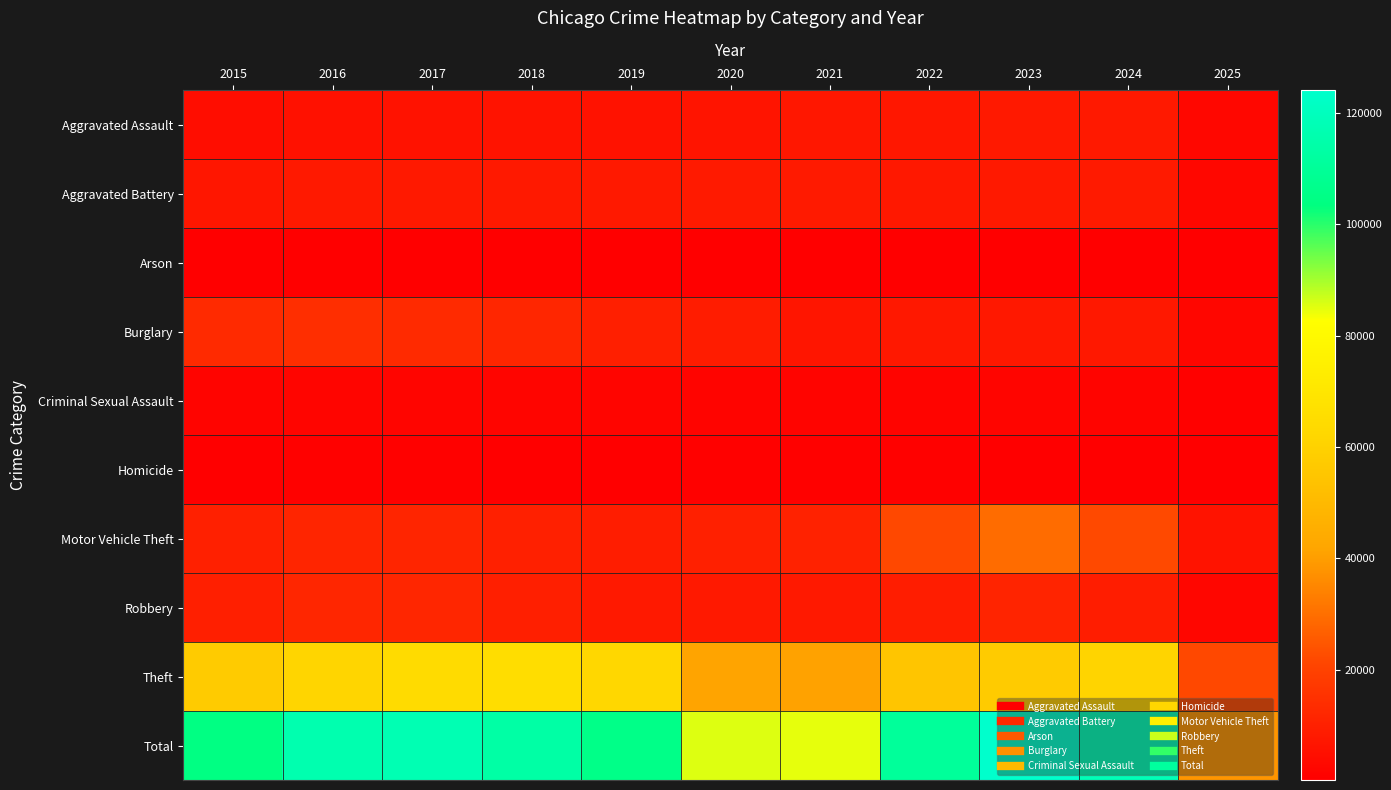

Reading left to right, list all the values displayed in this chart.

Aggravated Assault: 2015=4480	2016=5713	2017=5793	2018=6002	2019=5841	2020=6265	2021=7242	2022=7281	2023=7712	2024=7901	2025=2495
Aggravated Battery: 2015=7018	2016=8085	2017=7845	2018=7734	2019=7858	2020=8320	2021=8346	2022=7494	2023=8079	2024=8184	2025=2513
Arson: 2015=448	2016=515	2017=444	2018=373	2019=376	2020=588	2021=530	2022=422	2023=513	2024=482	2025=154
Burglary: 2015=13184	2016=14289	2017=13001	2018=11747	2019=9638	2020=8758	2021=6662	2022=7594	2023=7484	2024=7650	2025=2260
Criminal Sexual Assault: 2015=1710	2016=1867	2017=1993	2018=2051	2019=1929	2020=1502	2021=1755	2022=1837	2023=1866	2024=1764	2025=686
Homicide: 2015=496	2016=786	2017=672	2018=588	2019=499	2020=787	2021=806	2022=728	2023=630	2024=587	2025=149
Motor Vehicle Theft: 2015=10068	2016=11285	2017=11380	2018=9985	2019=8978	2020=9959	2021=10605	2022=21470	2023=29253	2024=21694	2025=6188
Robbery: 2015=9638	2016=11960	2017=11881	2018=9681	2019=7995	2020=7855	2021=7920	2022=8965	2023=11053	2024=9121	2025=2277
Theft: 2015=57352	2016=61623	2017=64386	2018=65289	2019=62498	2020=41349	2021=40820	2022=54897	2023=57481	2024=61219	2025=21469
Total: 2015=104394	2016=116123	2017=117395	2018=113450	2019=105612	2020=85383	2021=84686	2022=110688	2023=124071	2024=118602	2025=38191